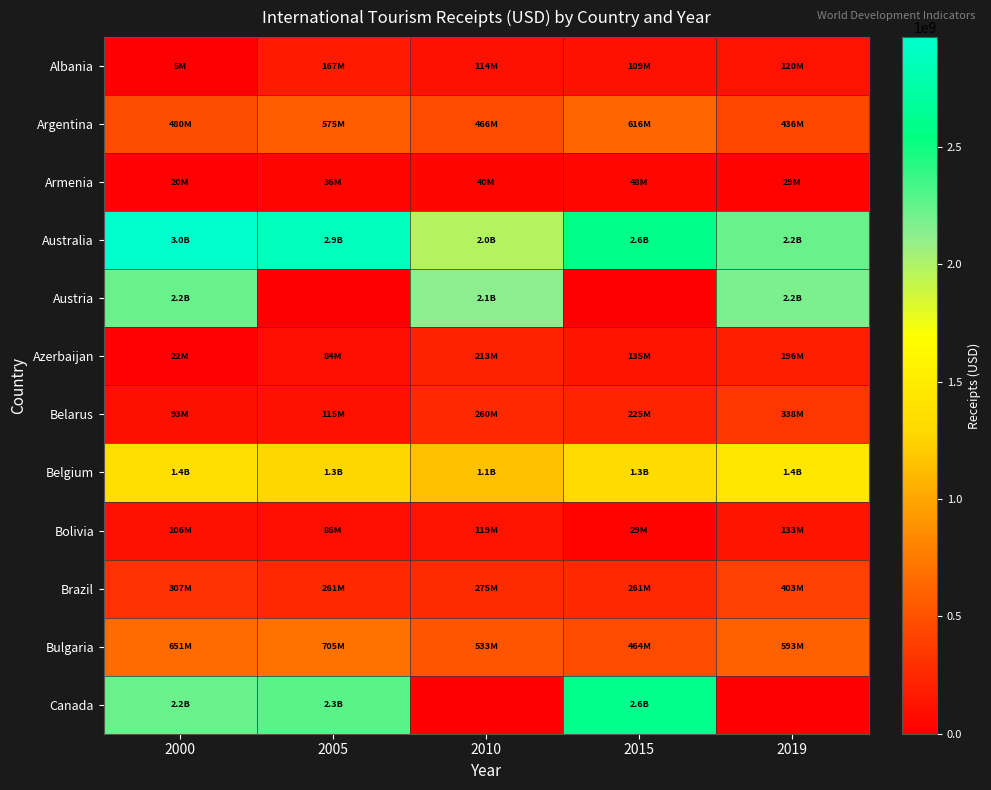

Reading right to left, extract all data points from this chart.

Albania: 2019=120000000	2015=109000000	2010=114000000	2005=167000000	2000=5000000
Argentina: 2019=436000000	2015=616000000	2010=466000000	2005=575000000	2000=480000000
Armenia: 2019=29000000	2015=48000000	2010=40000000	2005=36000000	2000=20000000
Australia: 2019=2229000000	2015=2592000000	2010=1980000000	2005=2870000000	2000=2969000000
Austria: 2019=2180000000	2015=0	2010=2130000000	2005=0	2000=2228000000
Azerbaijan: 2019=196000000	2015=135000000	2010=213000000	2005=84000000	2000=22000000
Belarus: 2019=338000000	2015=225000000	2010=260000000	2005=115000000	2000=93000000
Belgium: 2019=1439000000	2015=1331000000	2010=1150000000	2005=1287000000	2000=1354000000
Bolivia: 2019=133000000	2015=29000000	2010=119000000	2005=86000000	2000=106000000
Brazil: 2019=403000000	2015=261000000	2010=275000000	2005=261000000	2000=307000000
Bulgaria: 2019=593000000	2015=464000000	2010=533000000	2005=705000000	2000=651000000
Canada: 2019=0	2015=2610000000	2010=0	2005=2281000000	2000=2236000000